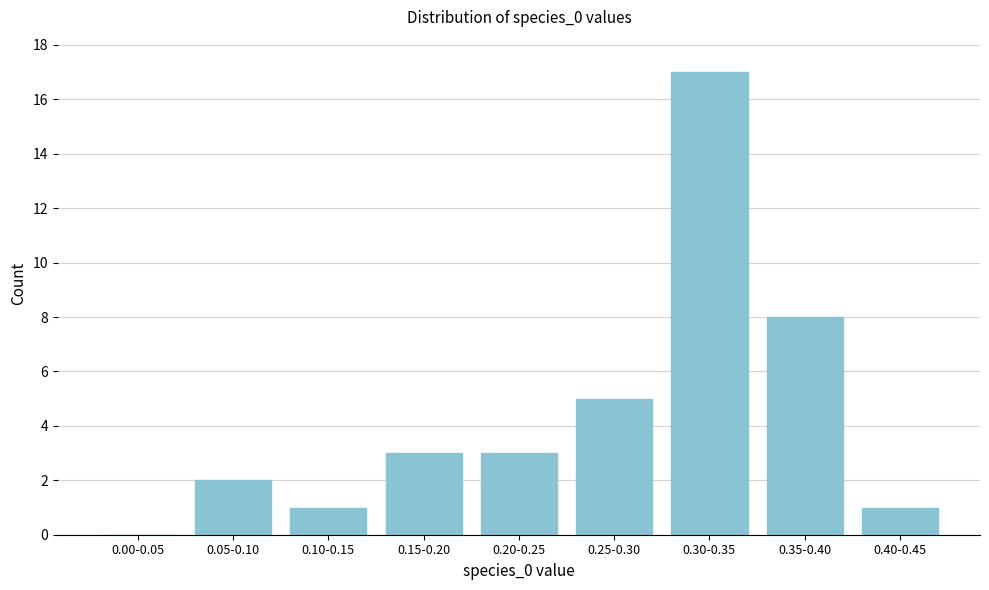

Reading left to right, extract all data points from this chart.

0.00-0.05=0	0.05-0.10=2	0.10-0.15=1	0.15-0.20=3	0.20-0.25=3	0.25-0.30=5	0.30-0.35=17	0.35-0.40=8	0.40-0.45=1